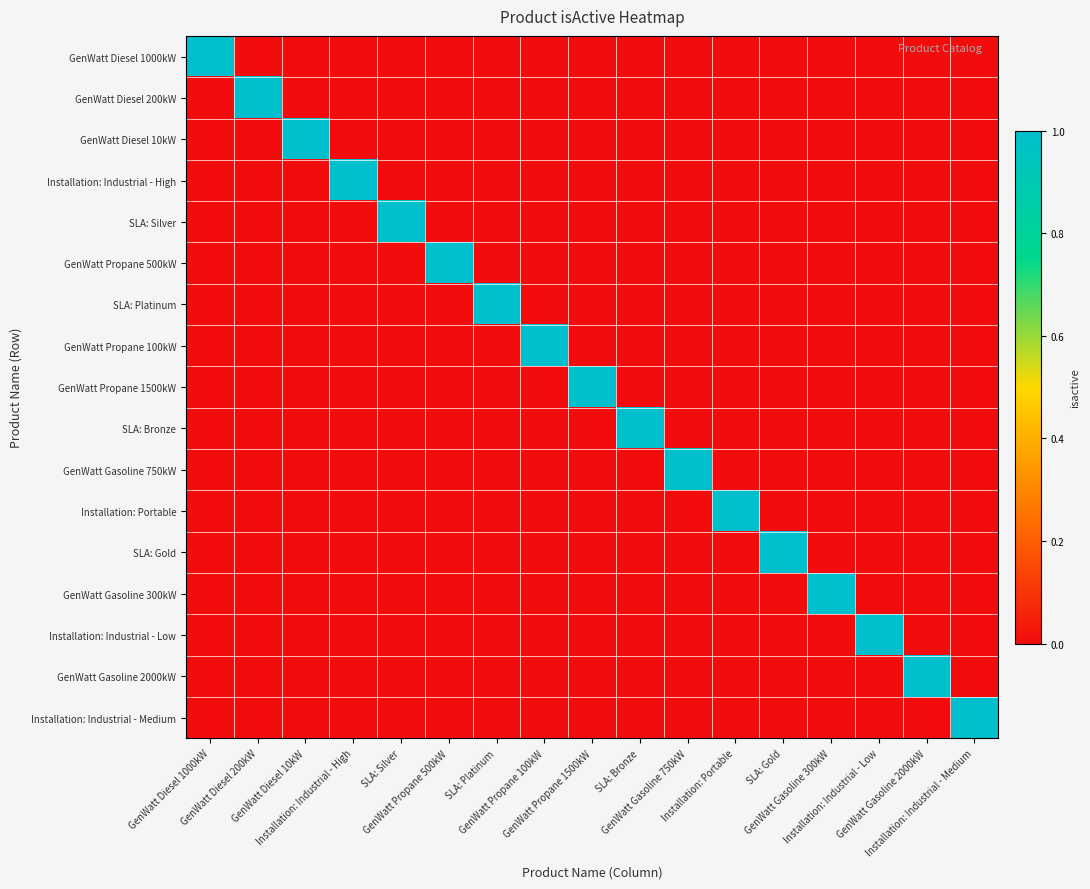

Which series has the largest total across all categories?

GenWatt Diesel 1000kW